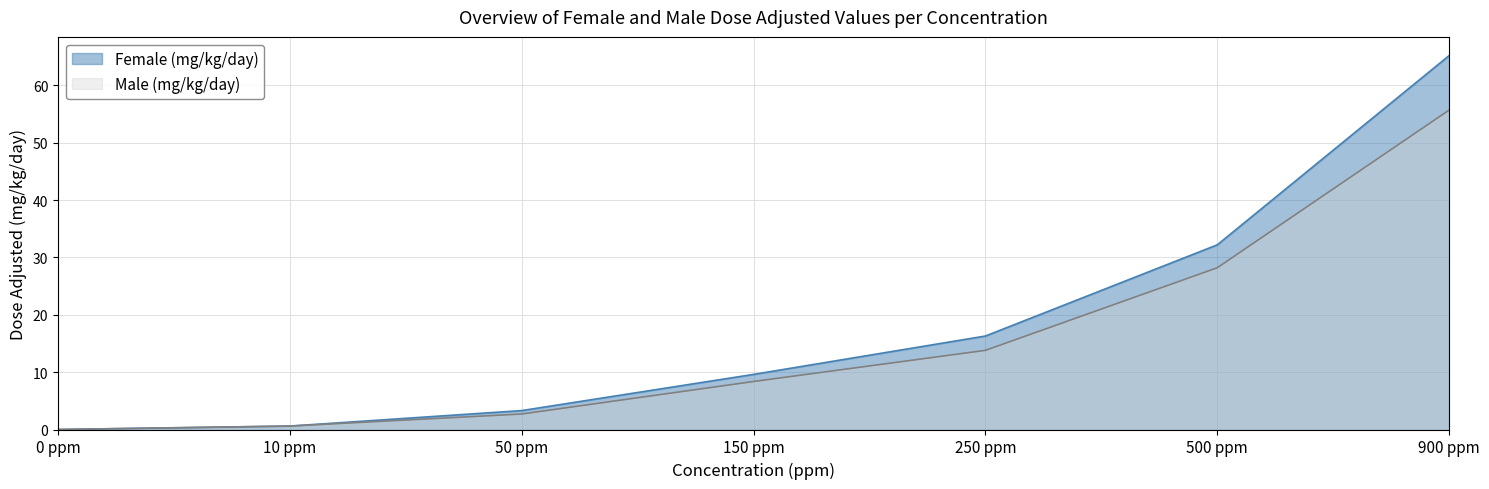

What is the sum of the Male (mg/kg/day) values at 10 ppm and 150 ppm?

9.0